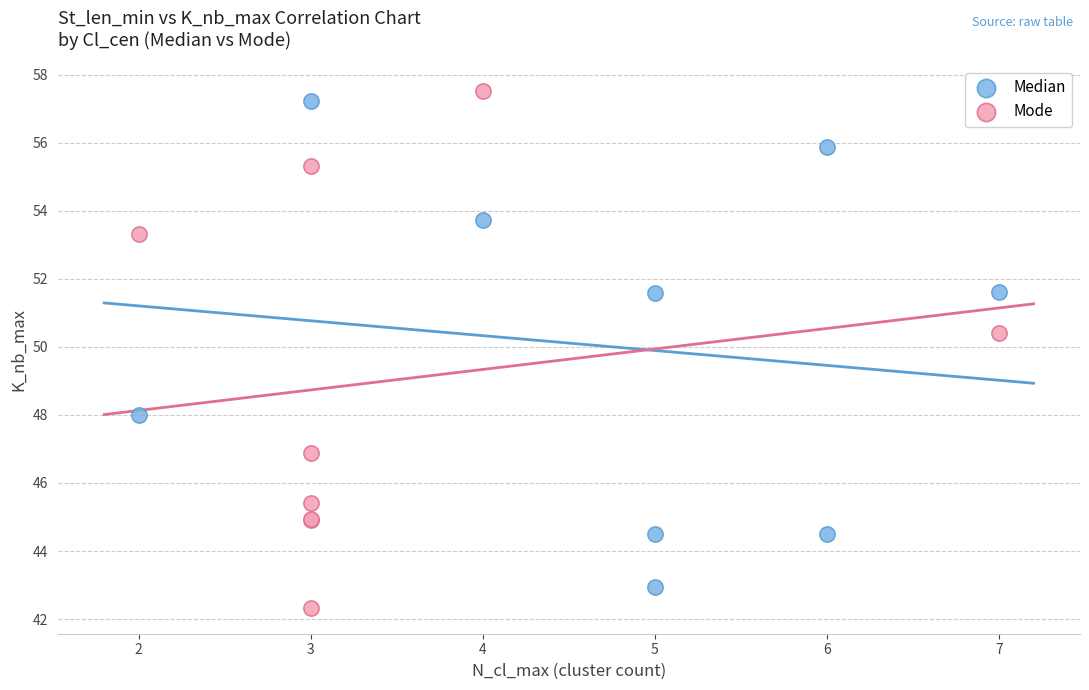

What are all the series names shown in the legend?

Median, Mode